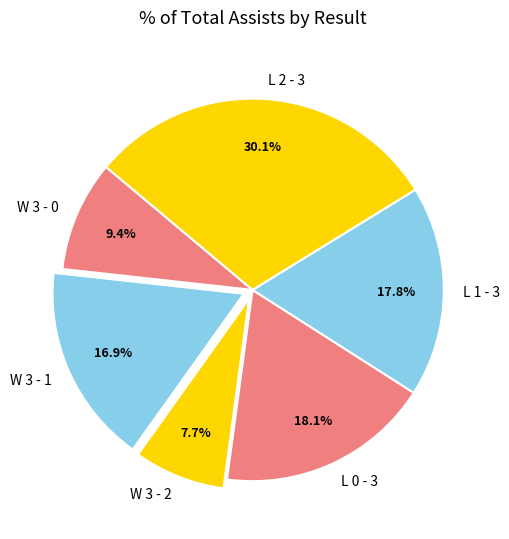

The L 1 - 3 slice represents 13% of the pie. True or false?

False